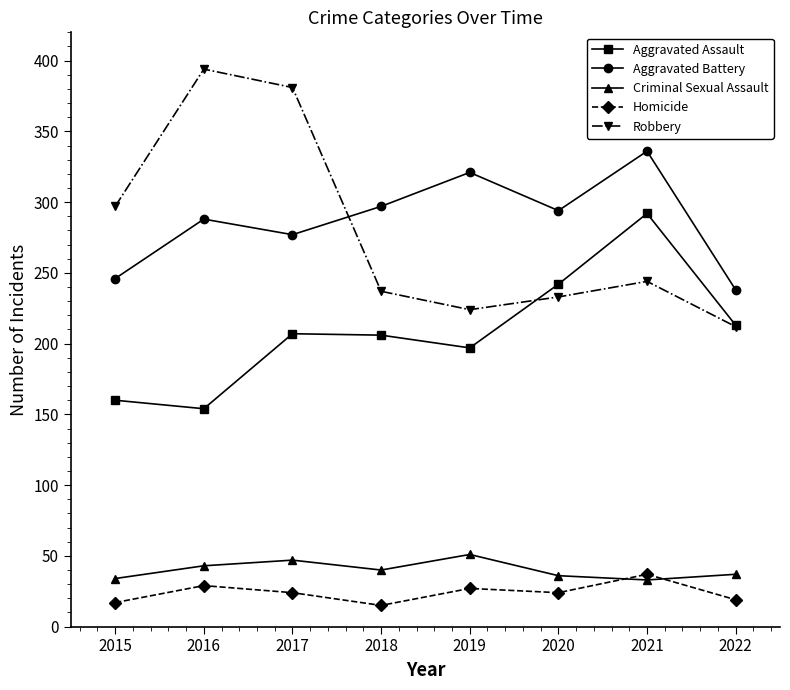

Which series has the widest spread of values?

Robbery